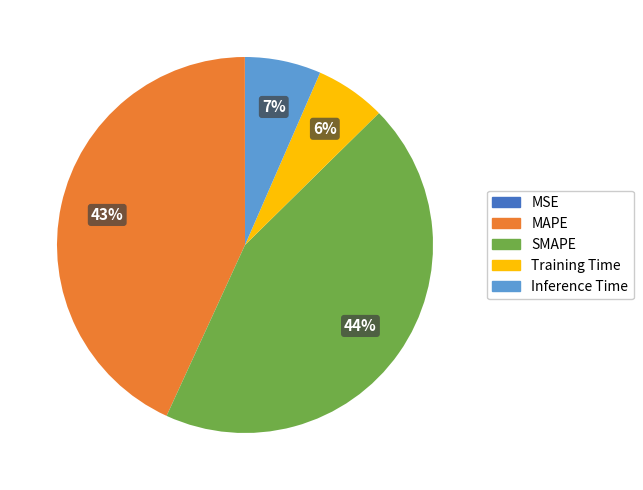

Between MAPE and Inference Time, which is larger?

MAPE